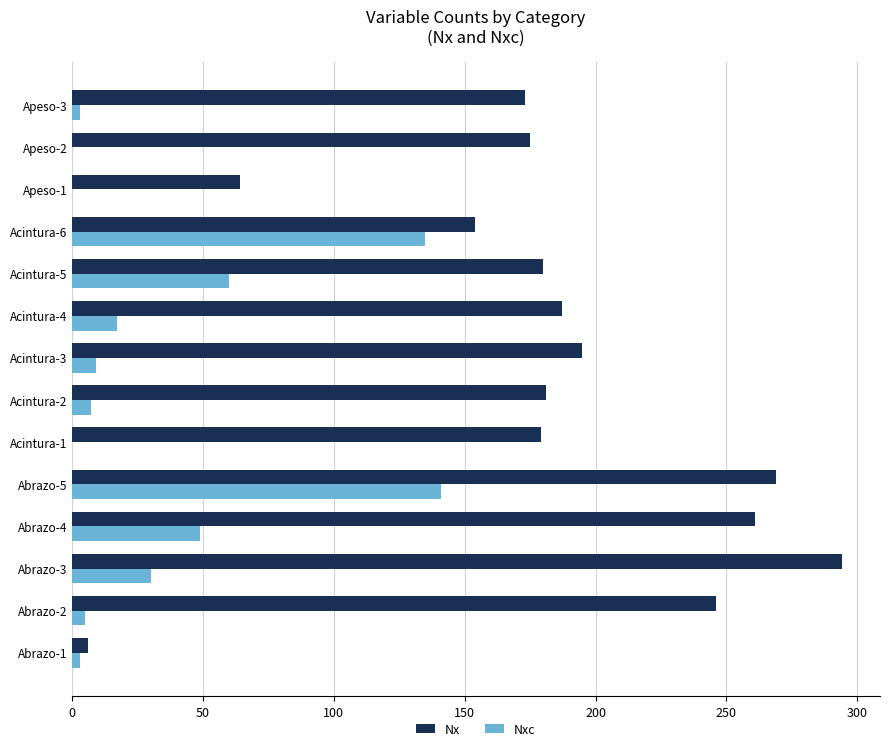

Is the value of Nxc at Abrazo-5 greater than the value of Nx at Abrazo-4?

No